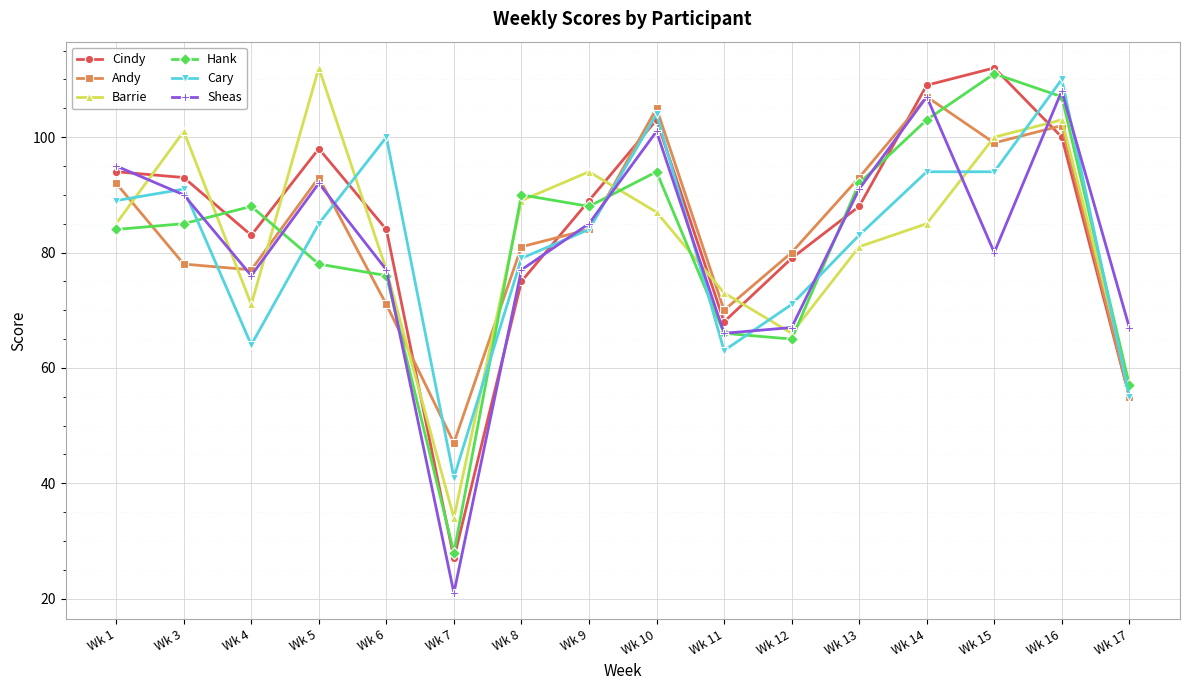

What is the value of the Andy point at the 10th from the left?

70